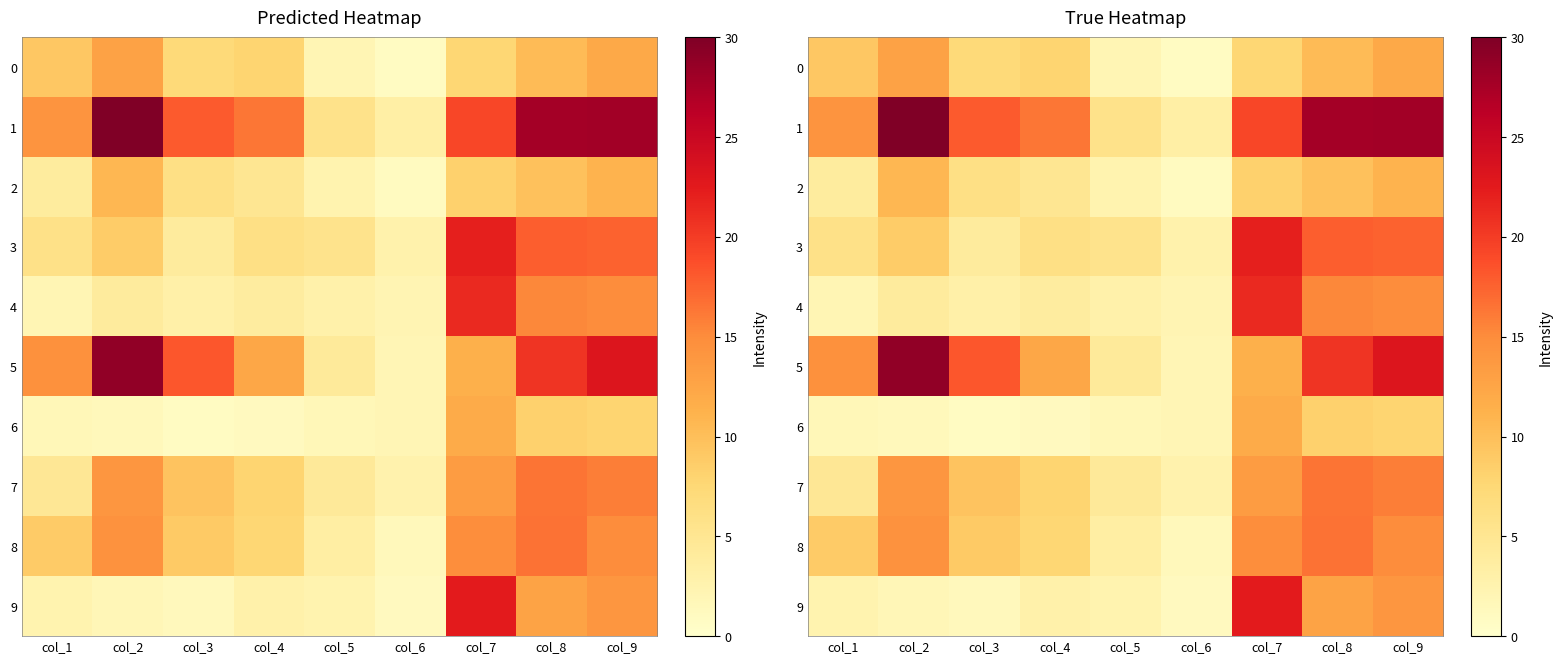

Read the 2 value at col_3.

6.2